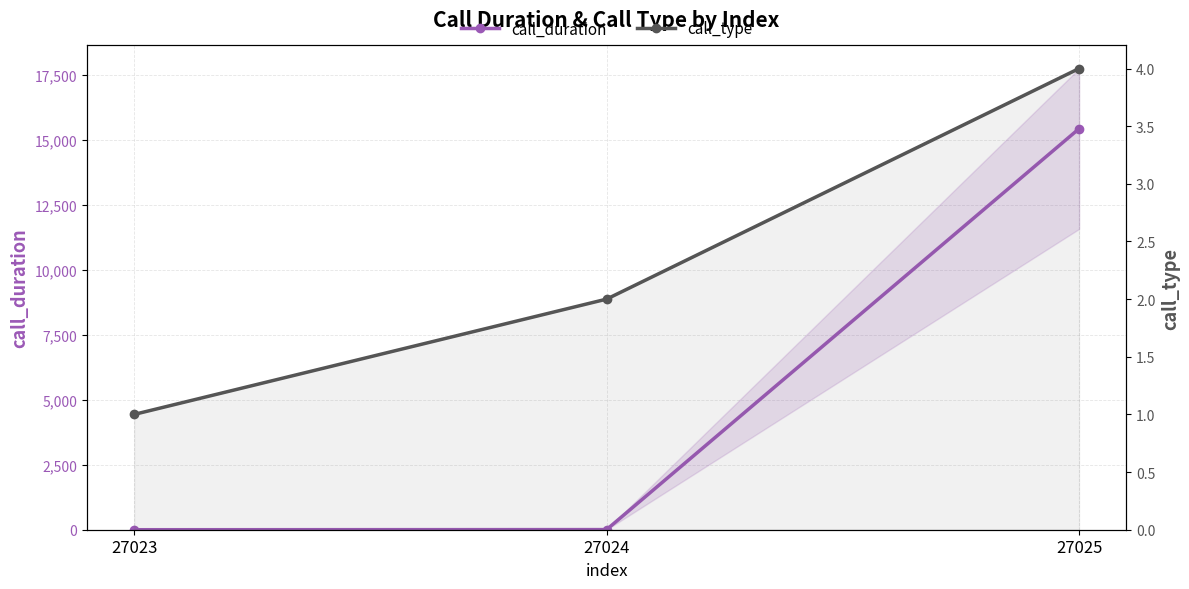

What is the total value across all series at 27025?

15447